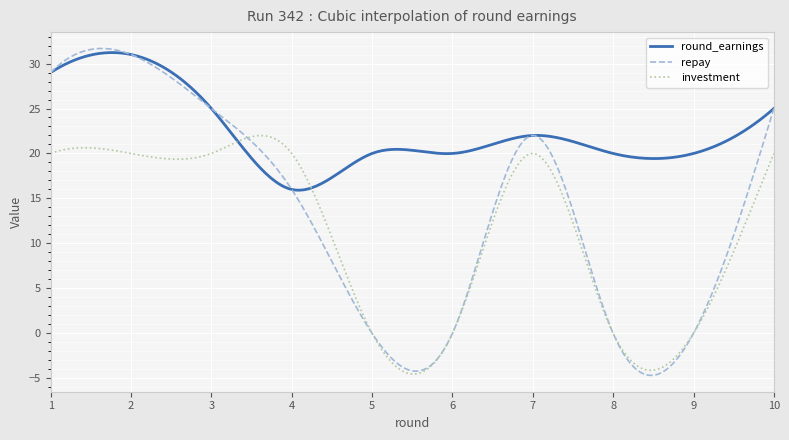

What is the smallest value displayed?

-4.7